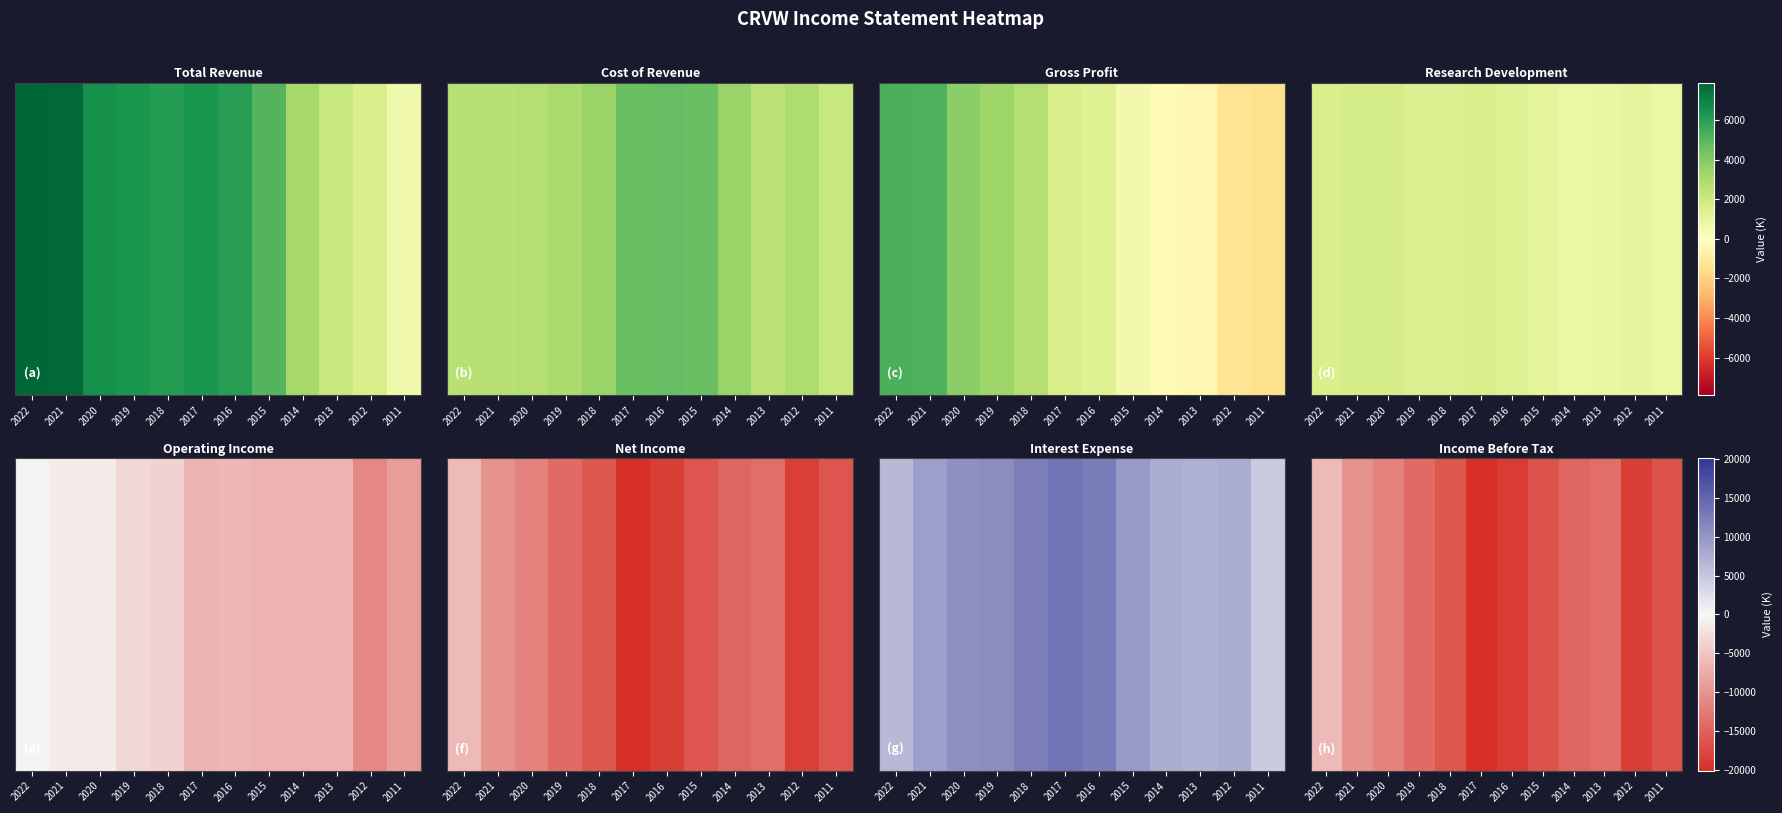

Which has a higher value, 2022 or 2021?

2022